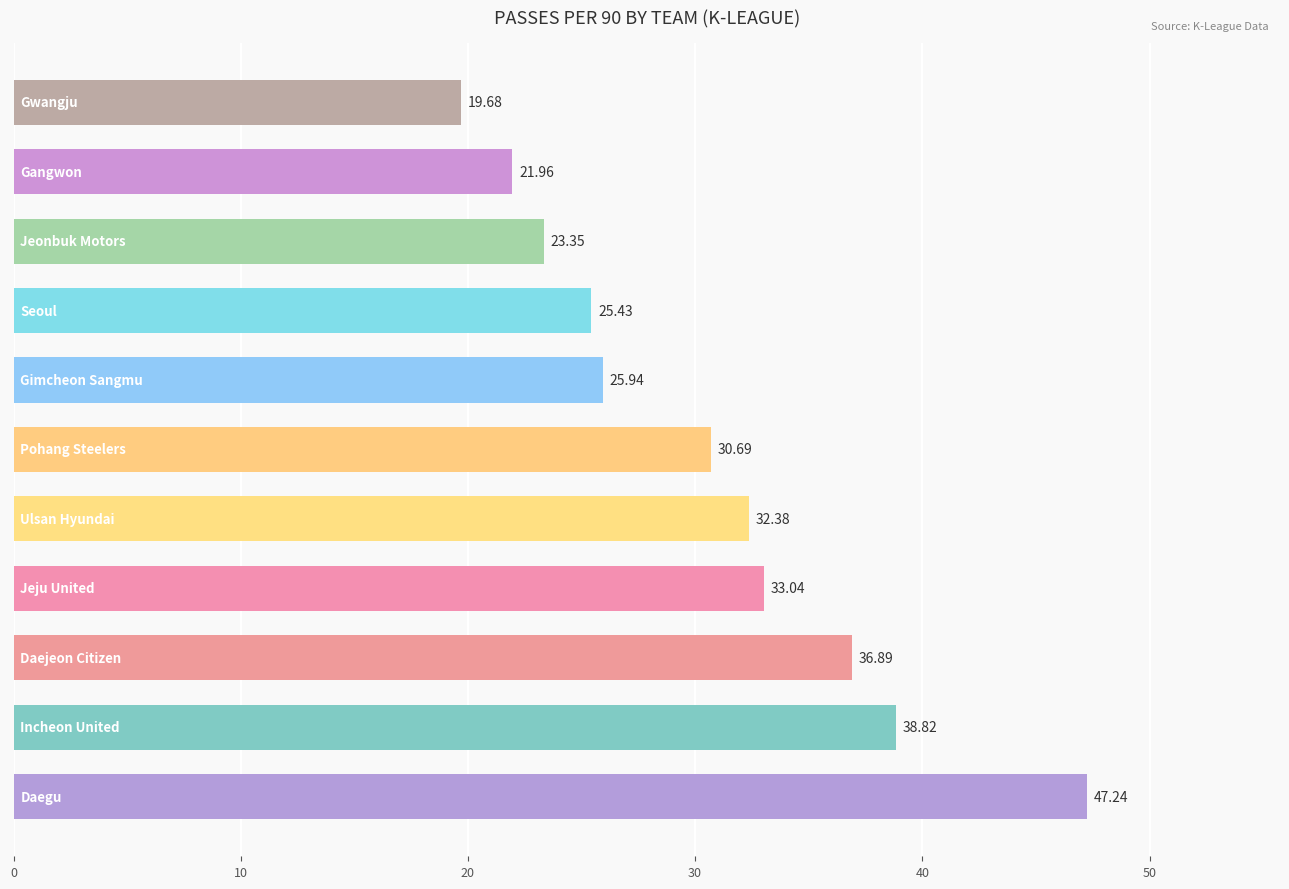

What is the average value?

30.5